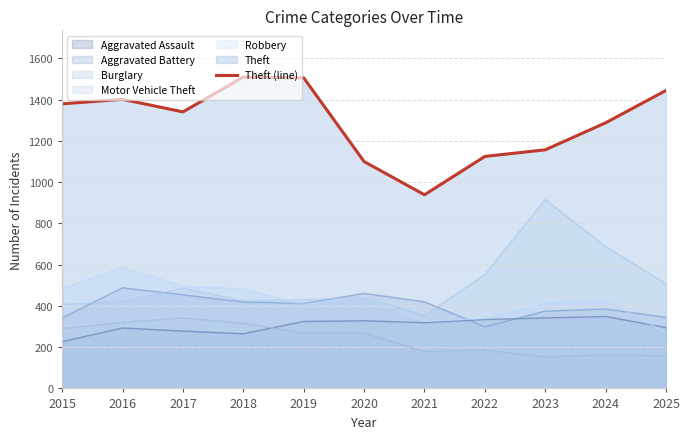

Where is the data nearest to the value 1224?

2024